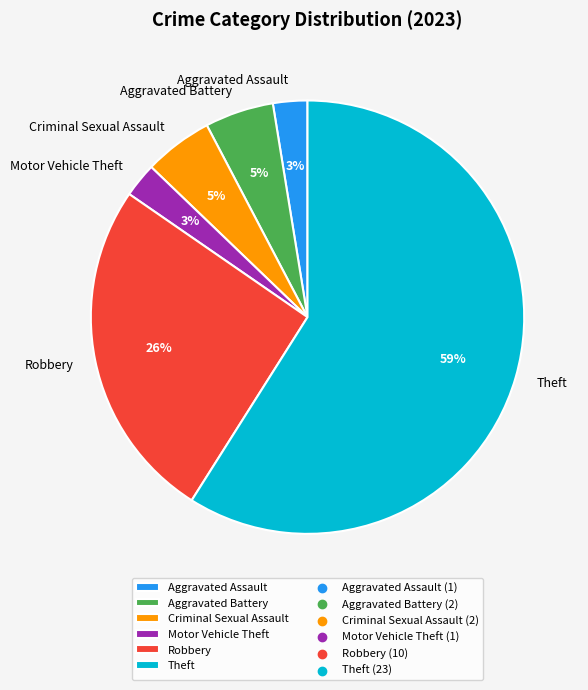

True or false: Robbery accounts for 15% of the total.

False